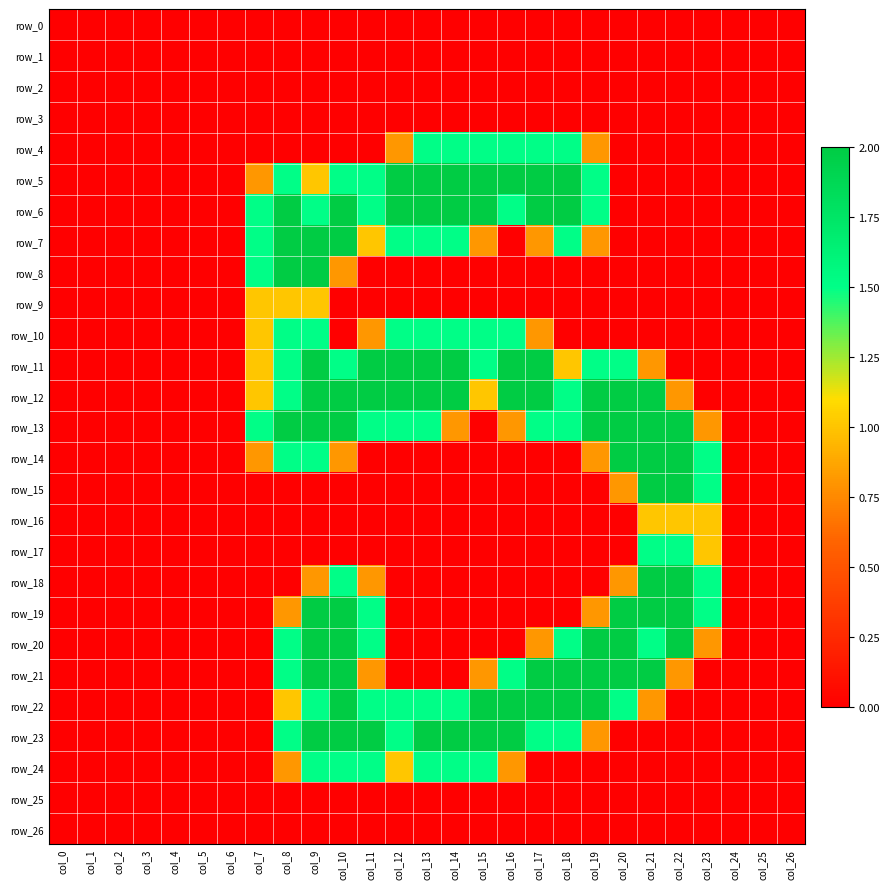

List the series in order of their peak value, highest first.

row_5, row_6, row_7, row_8, row_11, row_12, row_13, row_14, row_15, row_18, row_19, row_20, row_21, row_22, row_23, row_4, row_10, row_17, row_24, row_9, row_16, row_0, row_1, row_2, row_3, row_25, row_26